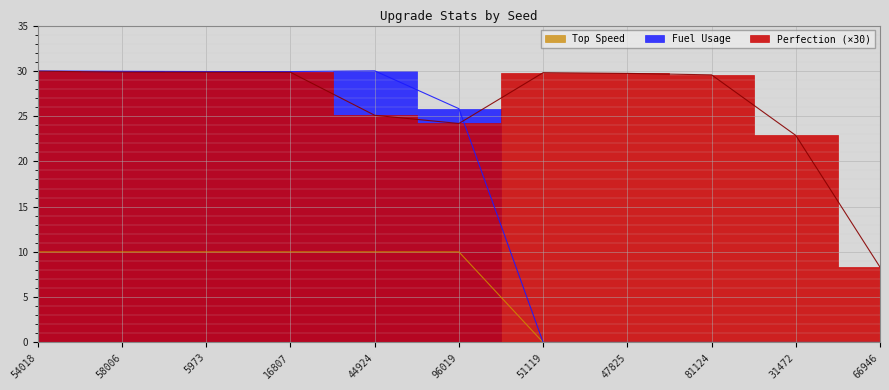

At which label does Top Speed reach its peak?

54018